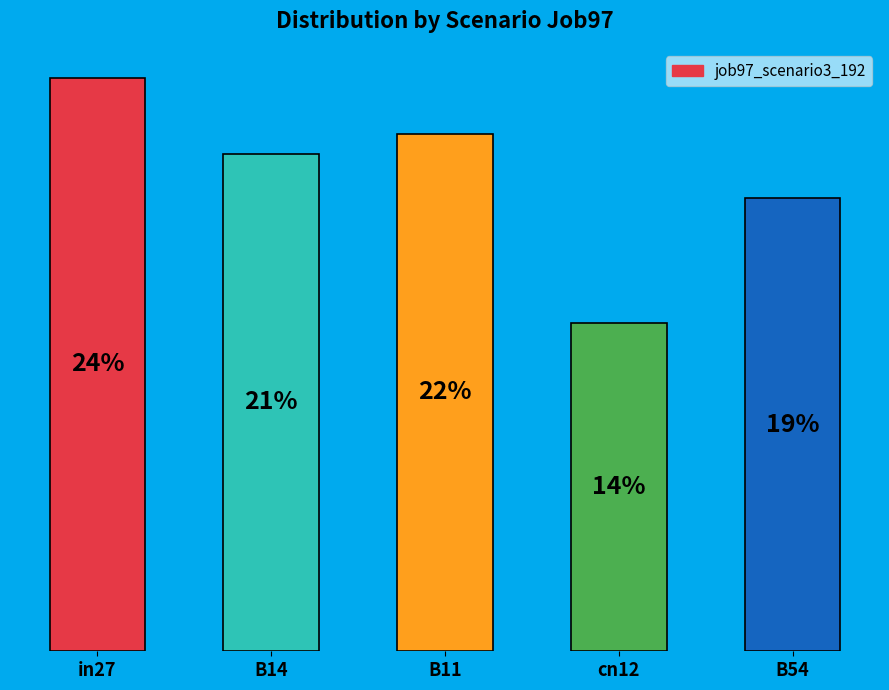

Are the bars horizontal?

No